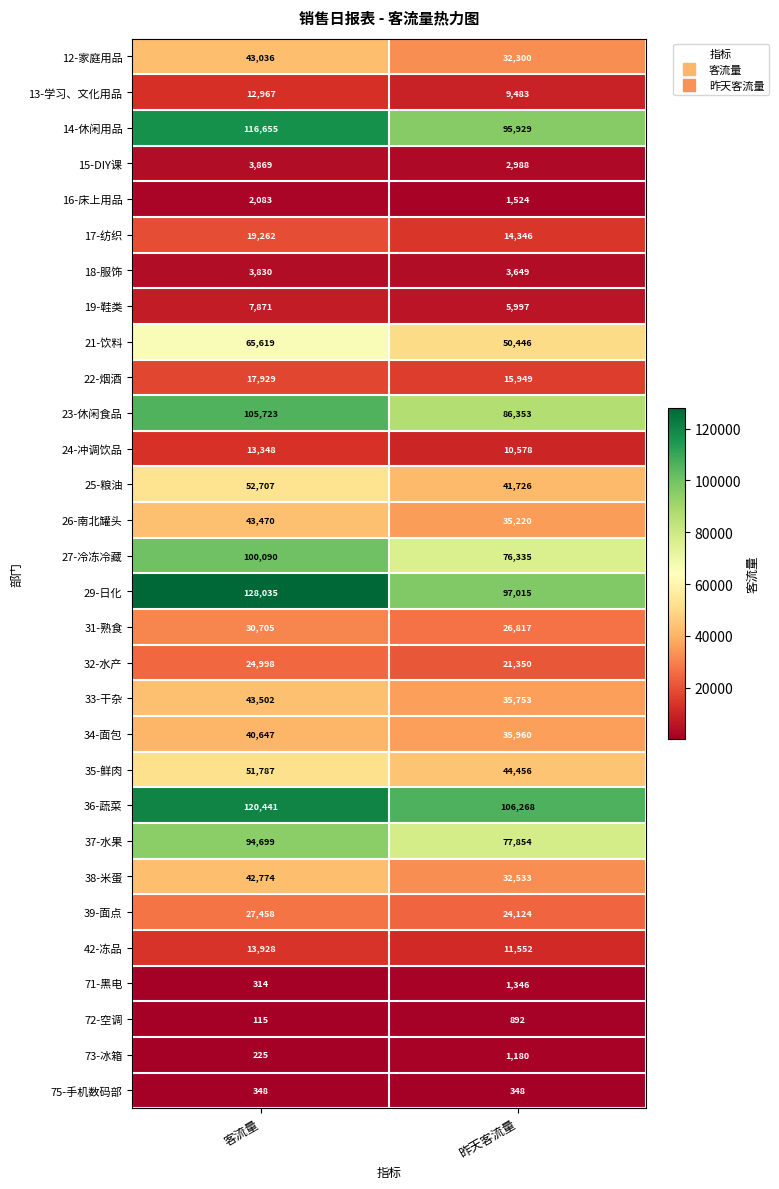

Rank the series at 客流量 from highest to lowest value.

29-日化, 36-蔬菜, 14-休闲用品, 23-休闲食品, 27-冷冻冷藏, 37-水果, 21-饮料, 25-粮油, 35-鲜肉, 33-干杂, 26-南北罐头, 12-家庭用品, 38-米蛋, 34-面包, 31-熟食, 39-面点, 32-水产, 17-纺织, 22-烟酒, 42-冻品, 24-冲调饮品, 13-学习、文化用品, 19-鞋类, 15-DIY课, 18-服饰, 16-床上用品, 75-手机数码部, 71-黑电, 73-冰箱, 72-空调